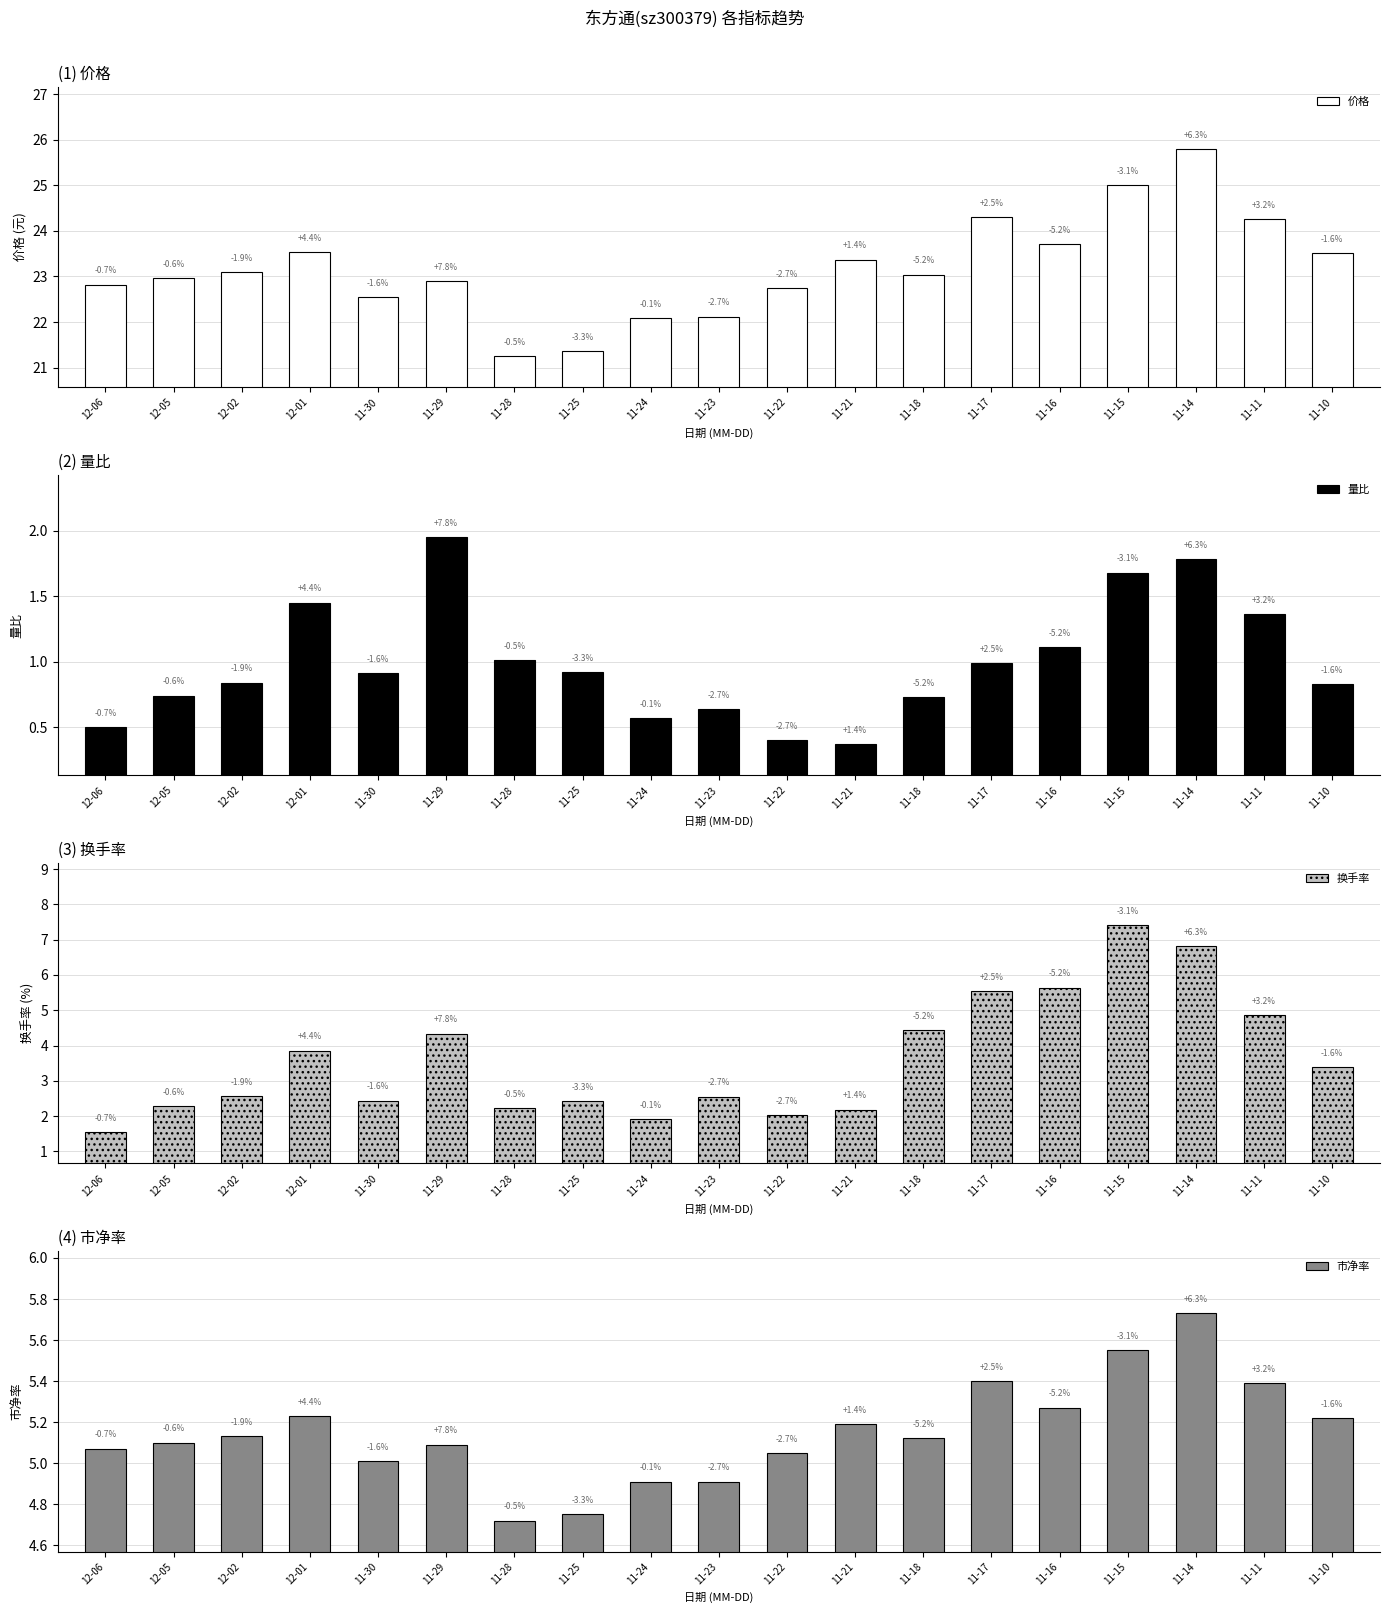

How many bars are there in total?

76